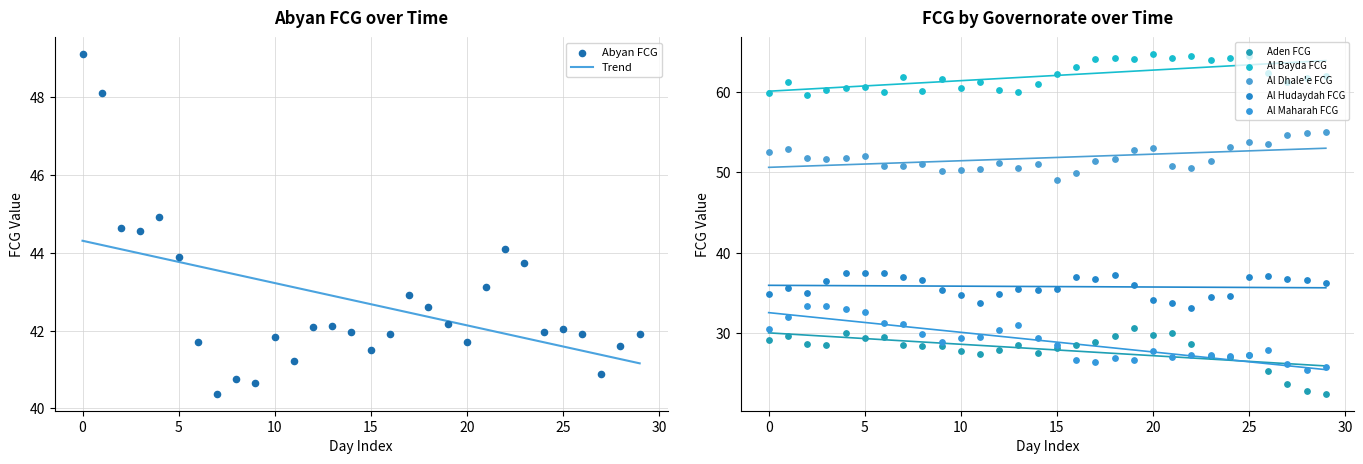

At how many categories does at least one series exceed 43?

30